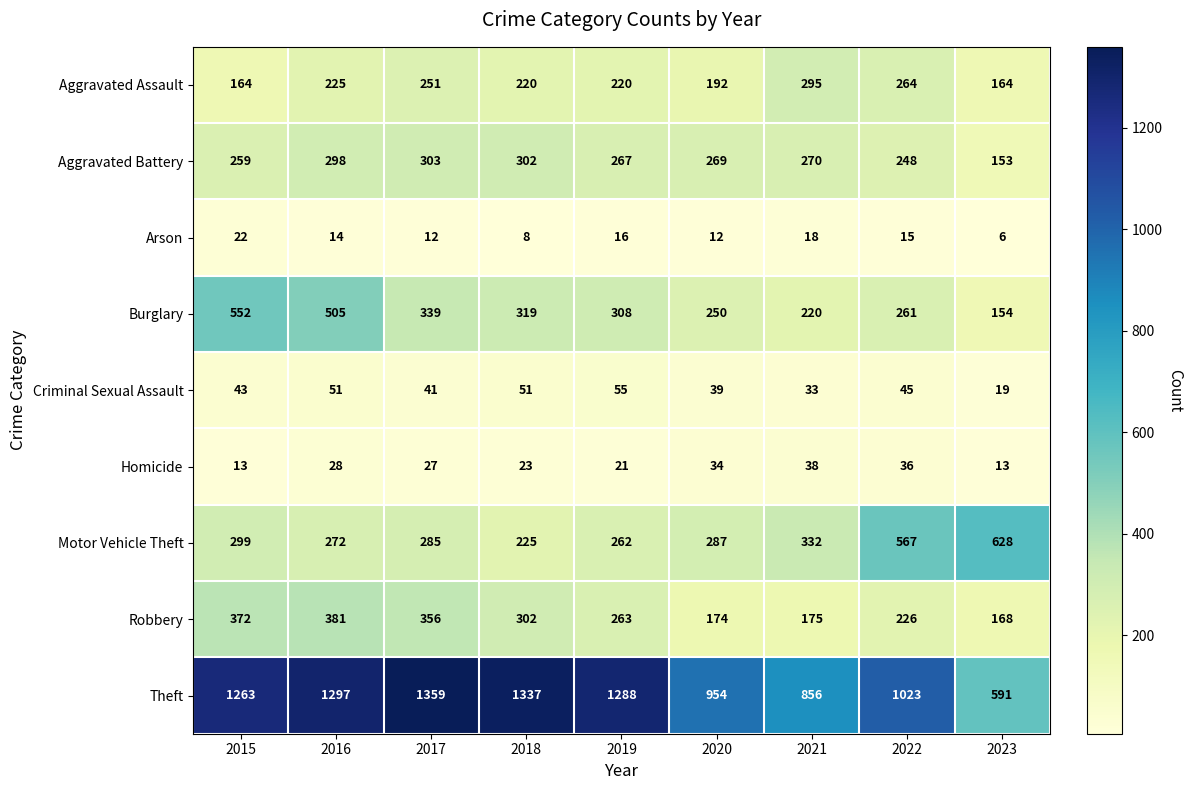

At 2021, list the series in order from smallest to largest.

Arson, Criminal Sexual Assault, Homicide, Robbery, Burglary, Aggravated Battery, Aggravated Assault, Motor Vehicle Theft, Theft